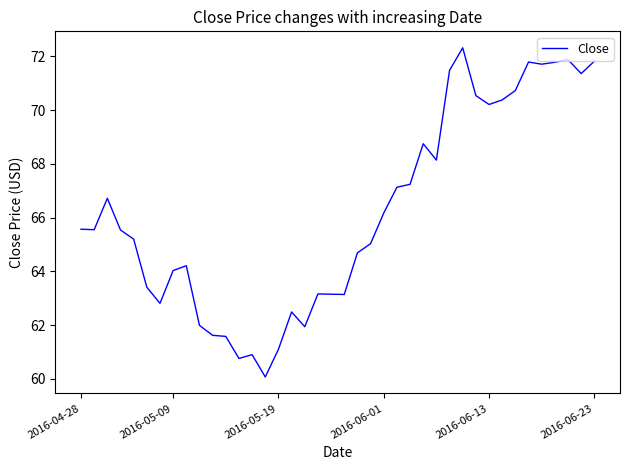

What is the smallest value displayed?

60.1